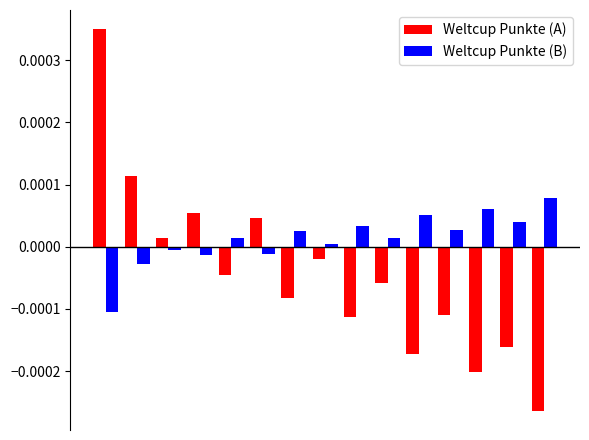

Which series has the largest range (max minus min)?

Weltcup Punkte (A)